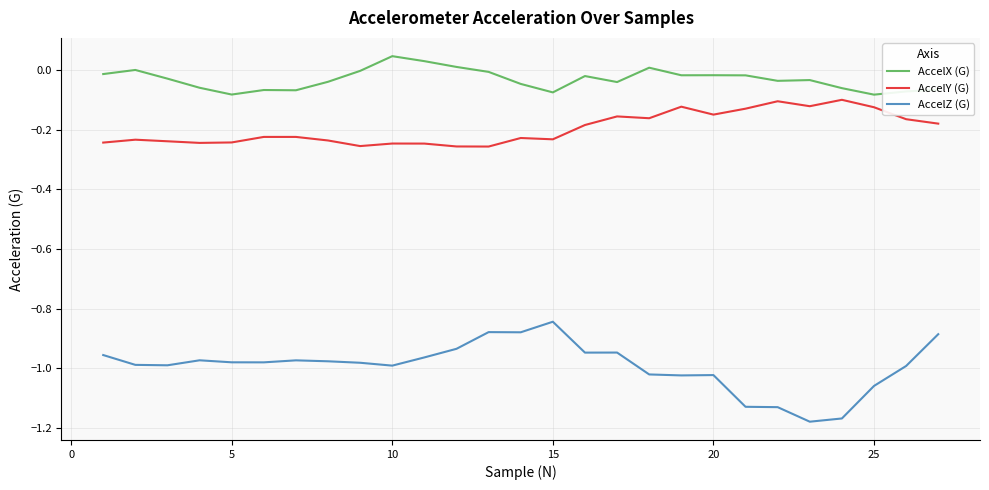

What is the difference between the maximum and minimum values in the AccelZ (G) series?

0.3